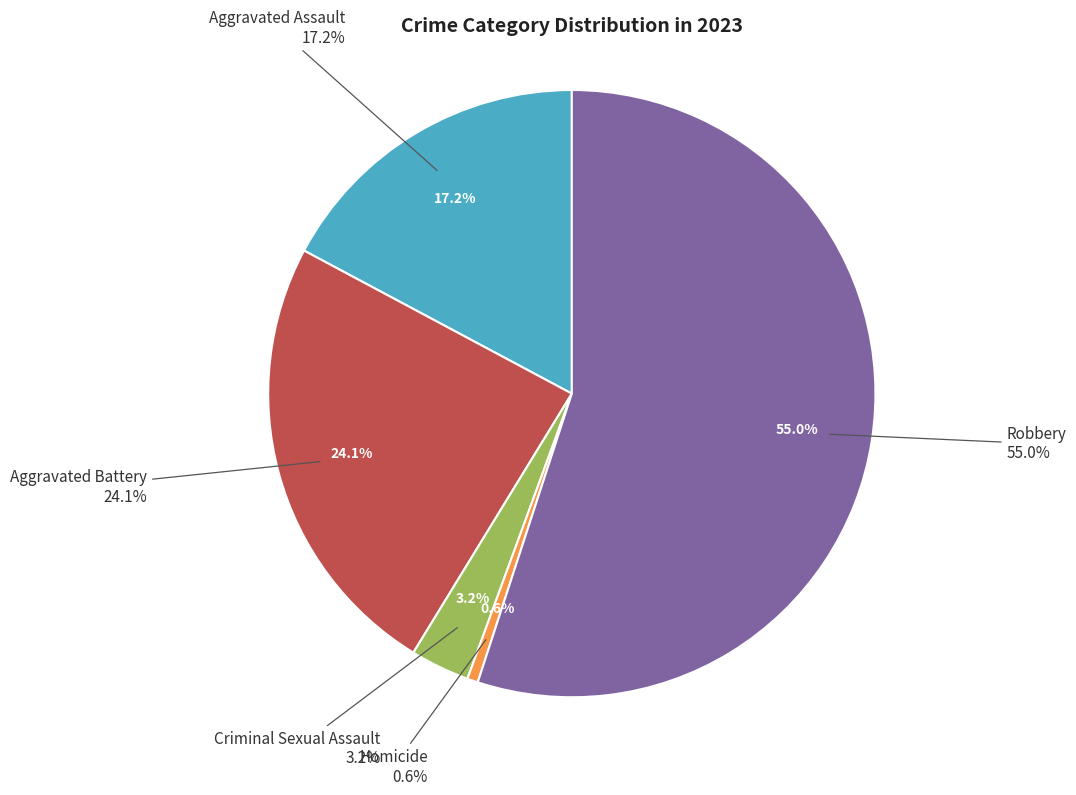

True or false: Aggravated Assault accounts for 28% of the total.

False